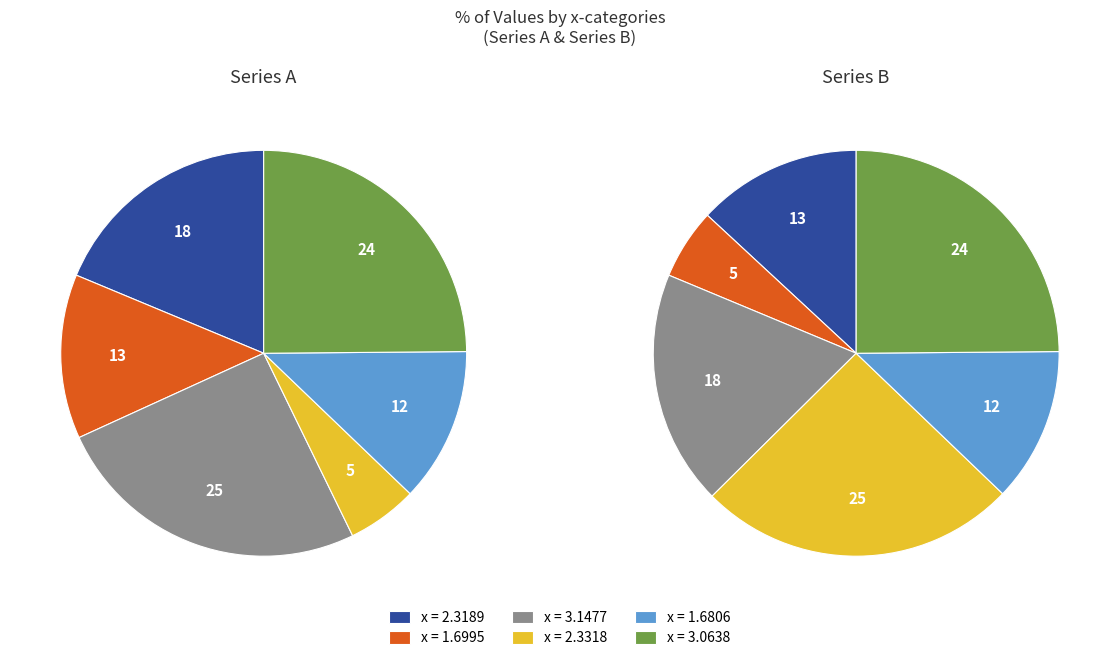

How much of the chart is everything except 3.0638?

75.1%